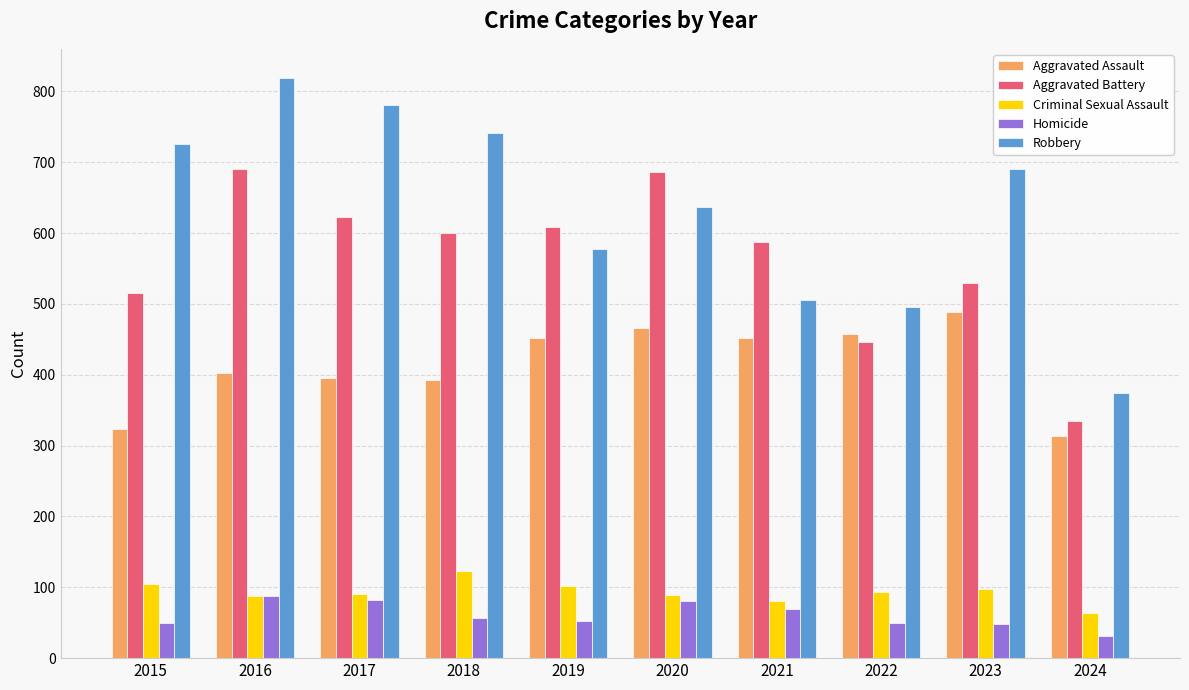

What is the total value across all series at 2022?

1541